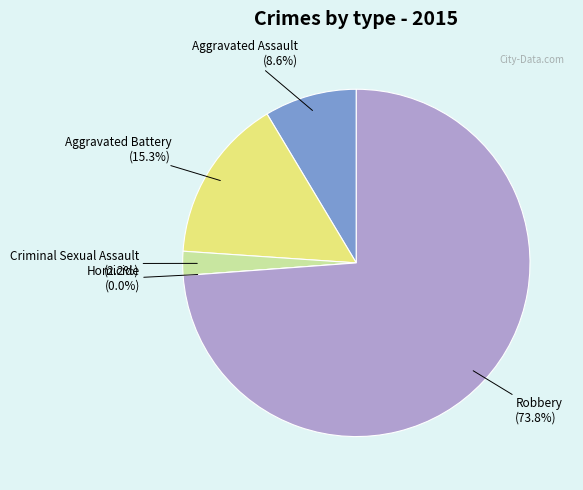

True or false: Aggravated Battery accounts for 15% of the total.

True